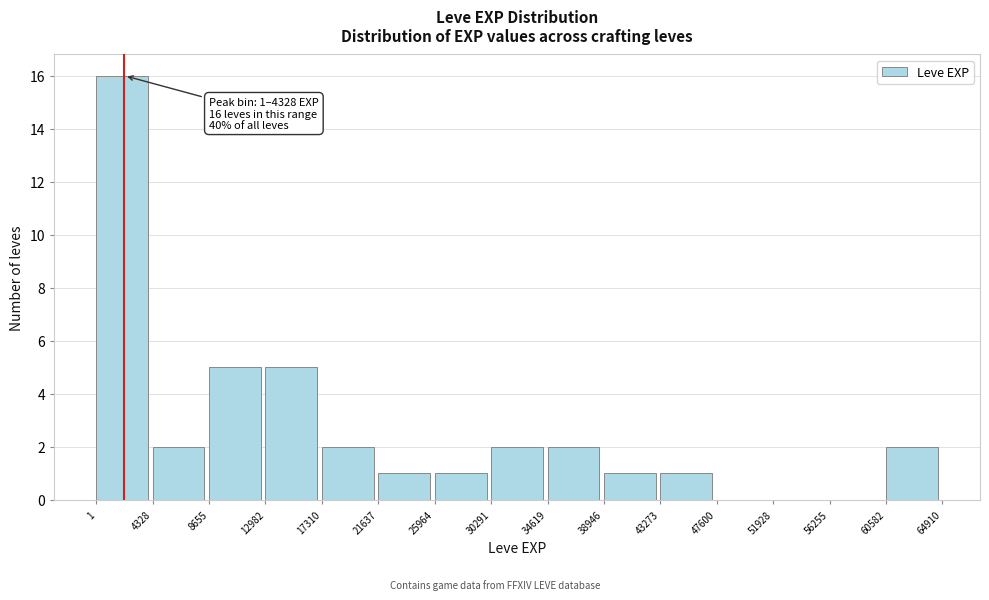

Which range on the x-axis has the tallest bar?

1 to 4328